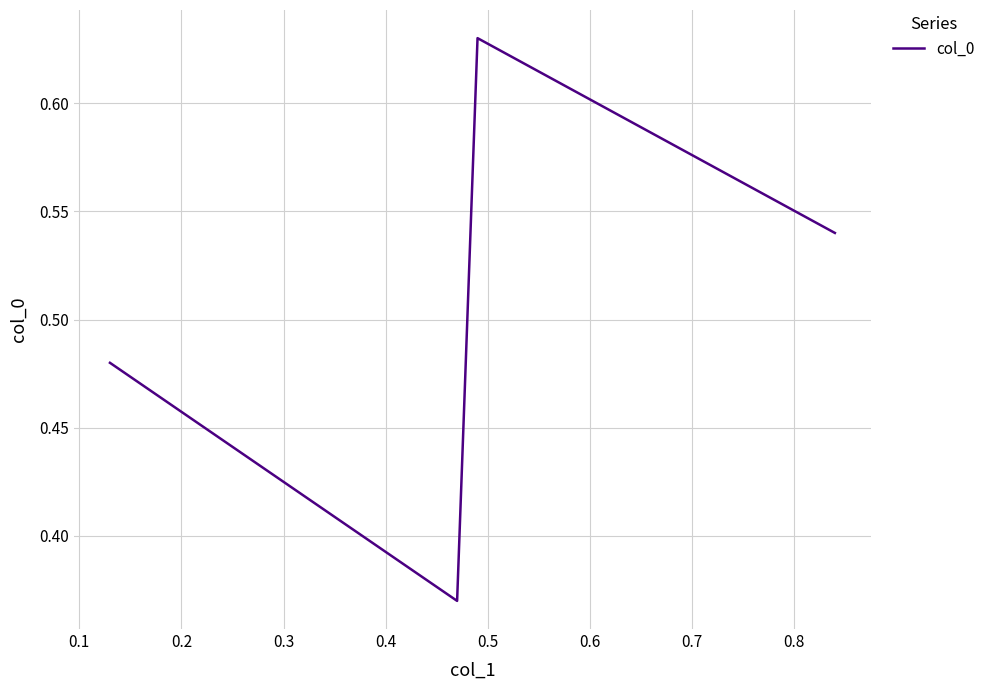

Does the chart display data point markers on the line(s)?

No